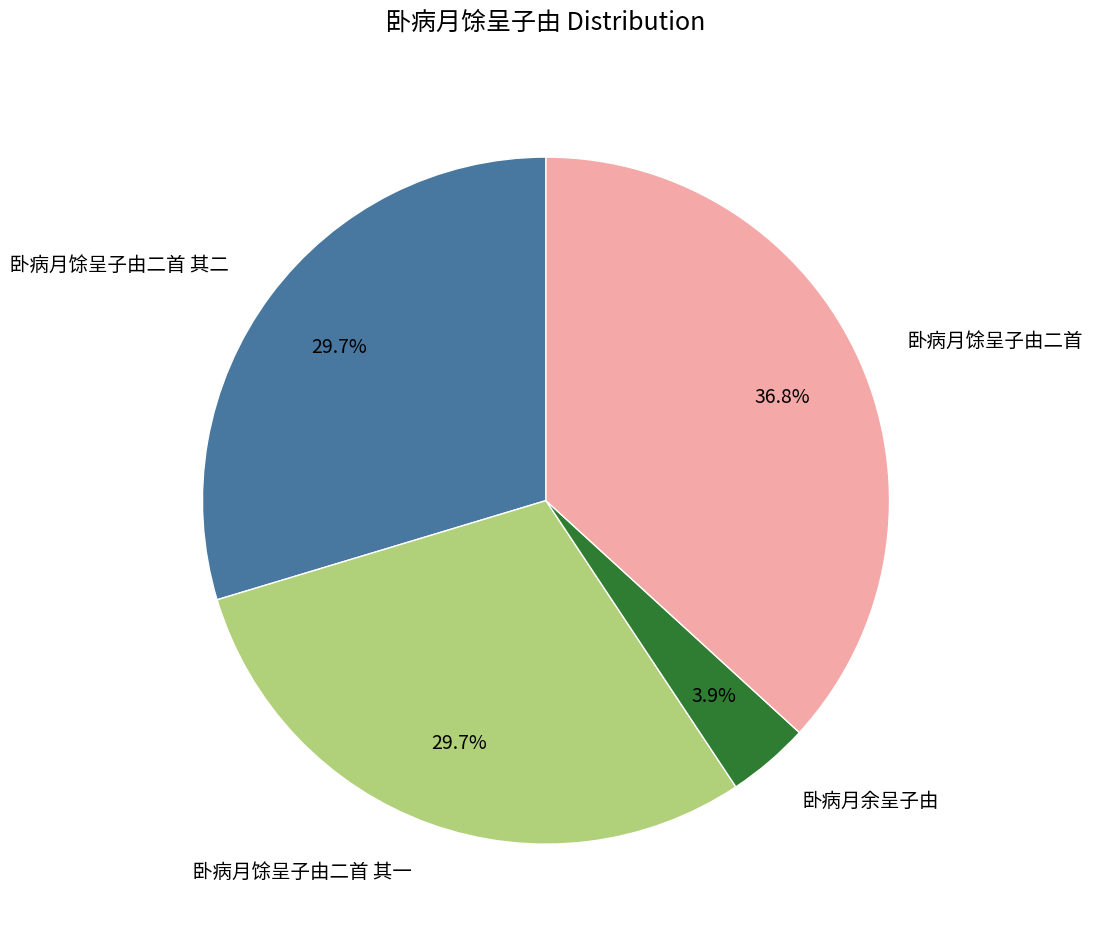

Which has a higher value, 卧病月馀呈子由二首 其一 or 卧病月余呈子由?

卧病月馀呈子由二首 其一